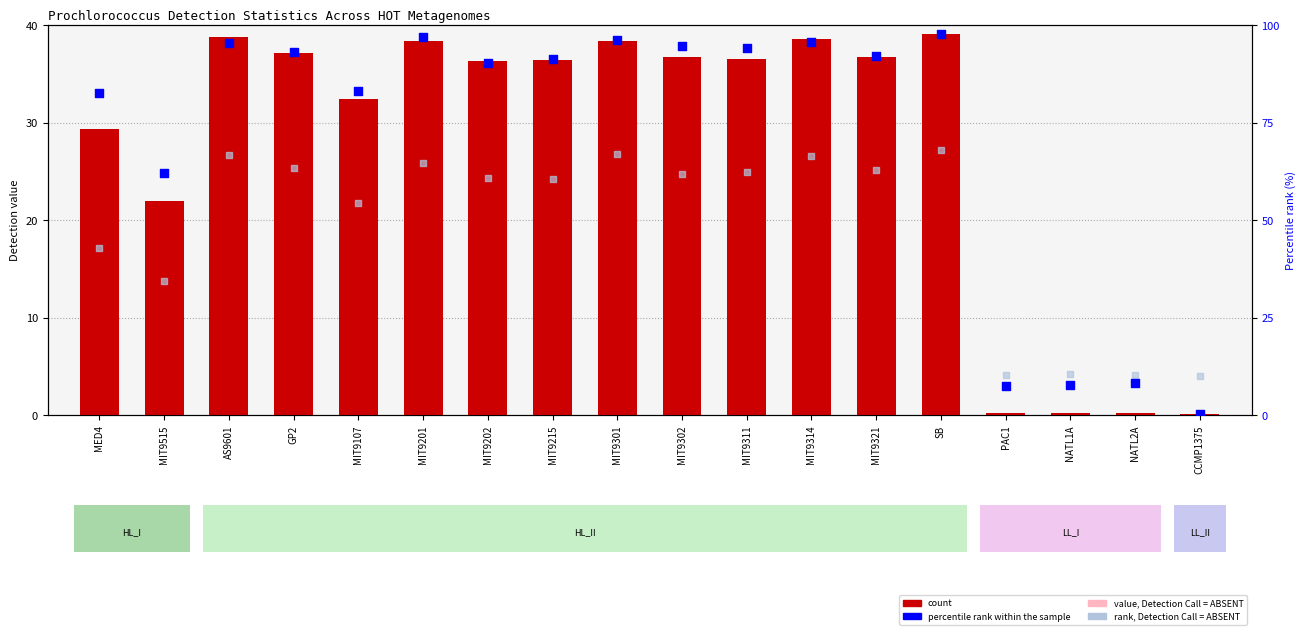

Is the value of rank, Detection Call = ABSENT at MIT9107 greater than the value of percentile rank within the sample at MIT9515?

No